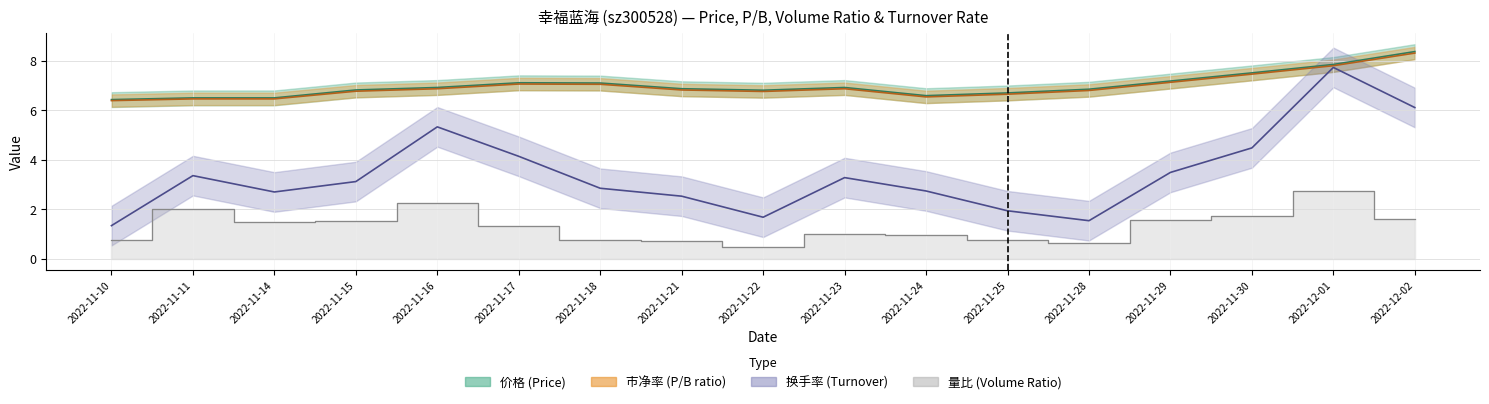

Which series has the largest total across all categories?

价格